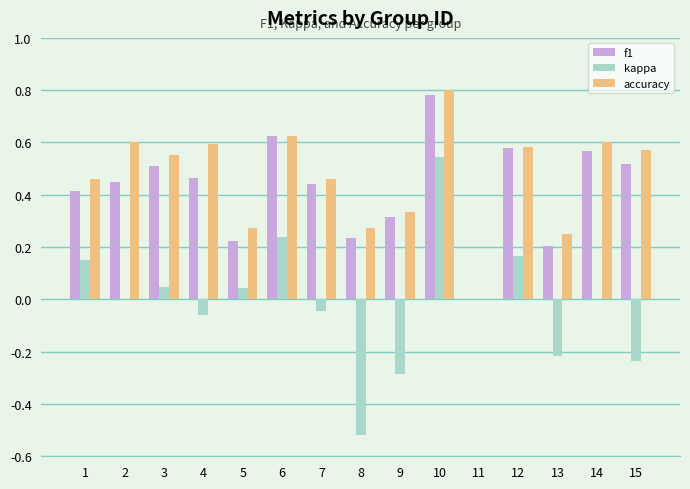

Which series changed the most between 10 and 11?

accuracy